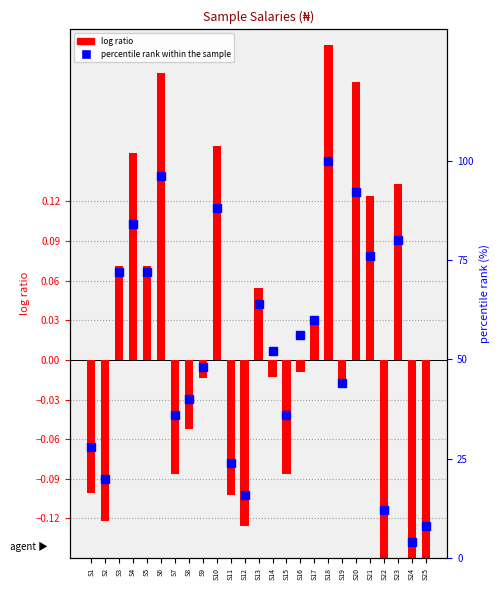

Which series has the largest total across all categories?

percentile rank within the sample